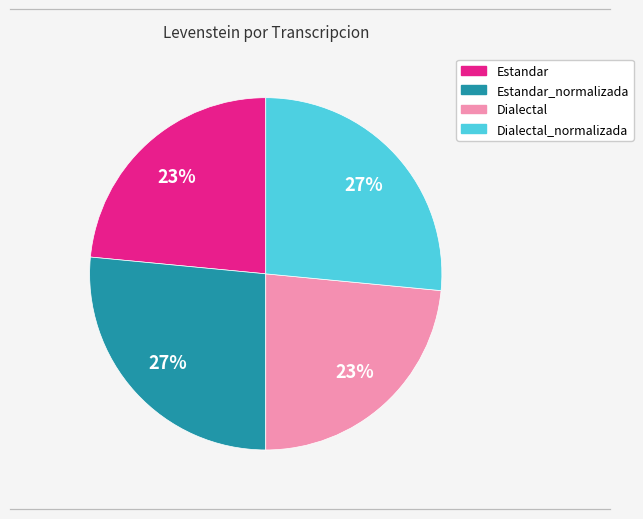

To the nearest percent, what is the average slice percentage?

25%